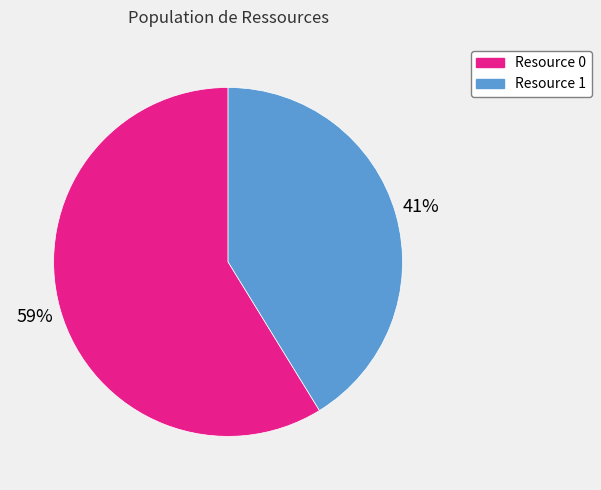

Approximately how many times larger is the value at Resource 0 compared to Resource 1?

1.4